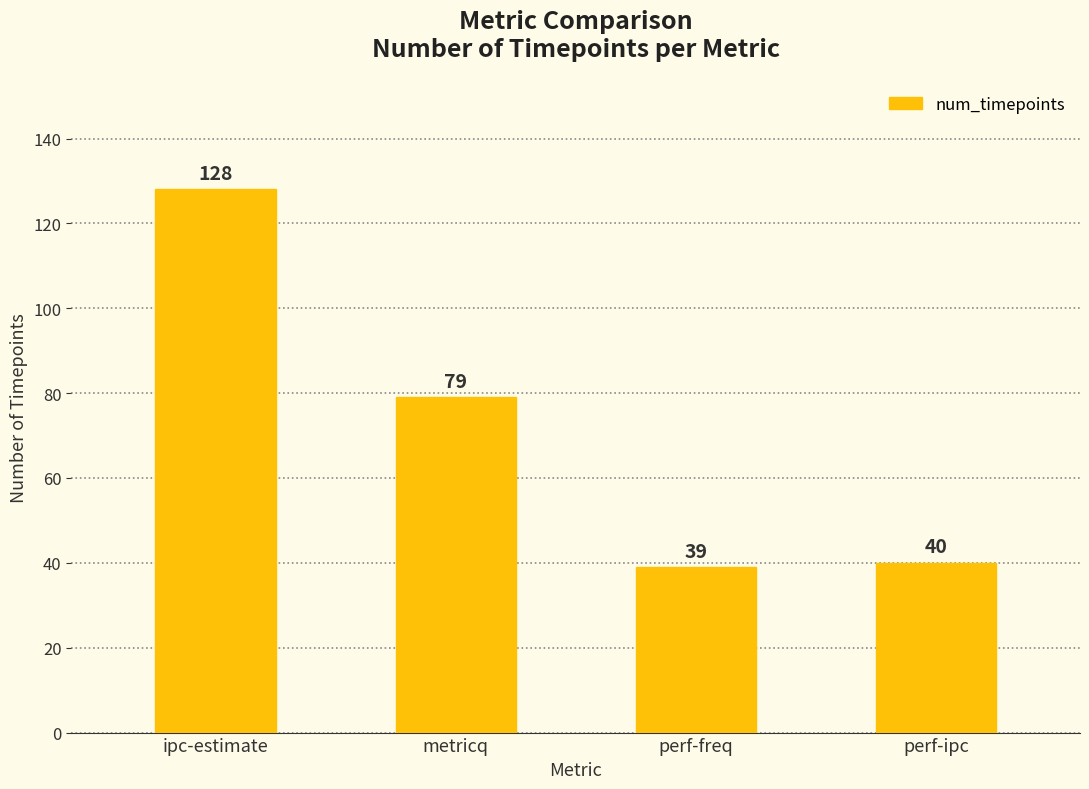

List the labels in order of value, smallest first.

perf-freq, perf-ipc, metricq, ipc-estimate